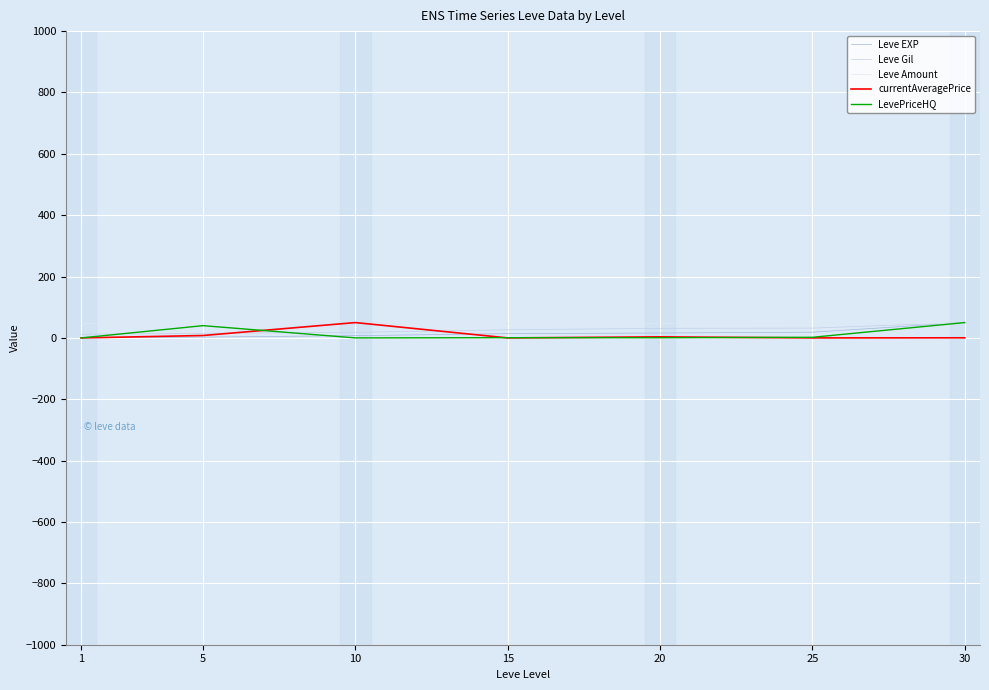

What are all the series names shown in the legend?

Leve EXP, Leve Gil, Leve Amount, currentAveragePrice, LevePriceHQ